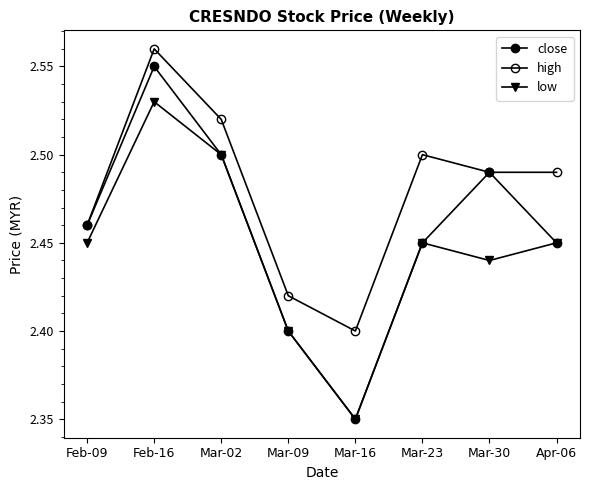

List the series in order of their overall mean, highest first.

high, close, low